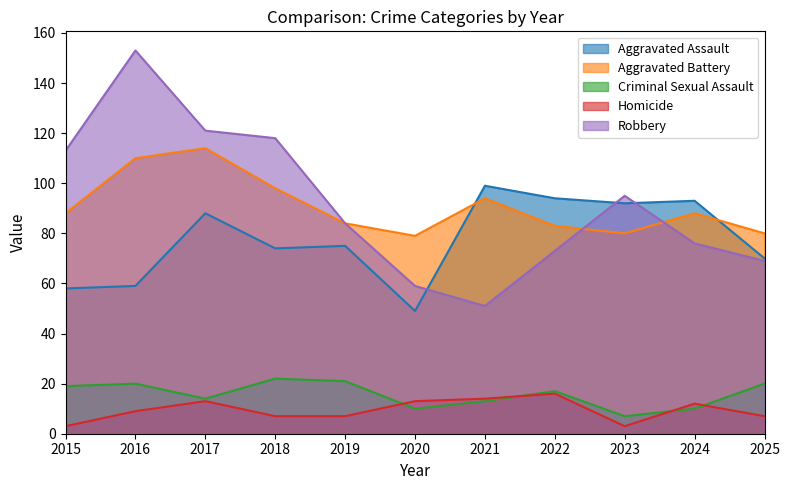

How many lines are shown in the chart?

5